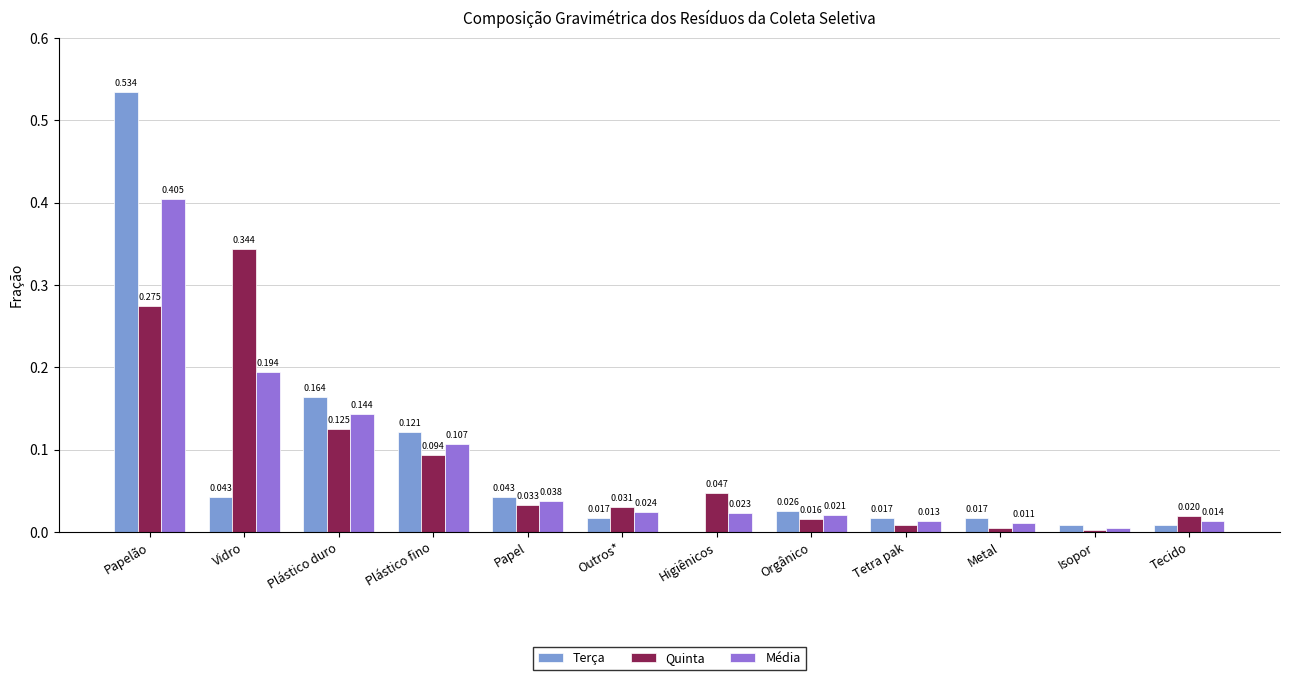

Which series changed the most between Papel and Tecido?

Terça